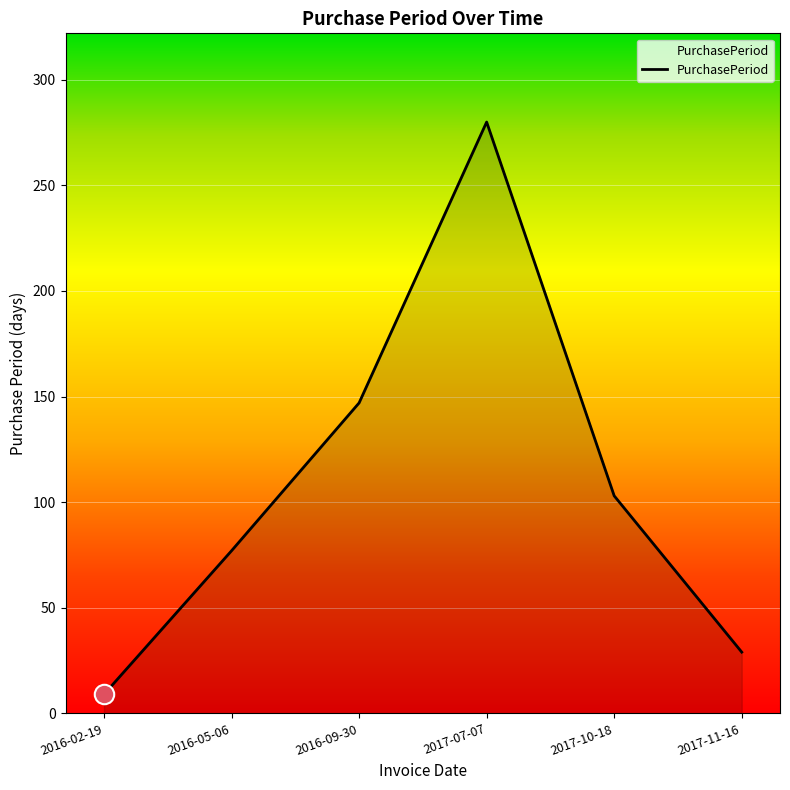

Reading left to right, transcribe all the data shown in this chart.

2016-02-19=9	2016-05-06=77	2016-09-30=147	2017-07-07=280	2017-10-18=103	2017-11-16=29